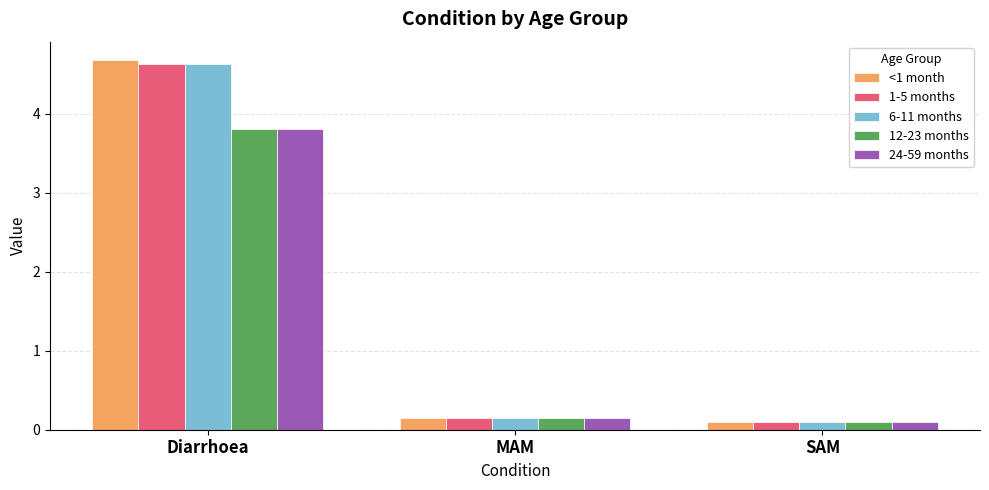

Is it true that 1-5 months equals 4.6 at Diarrhoea?

True